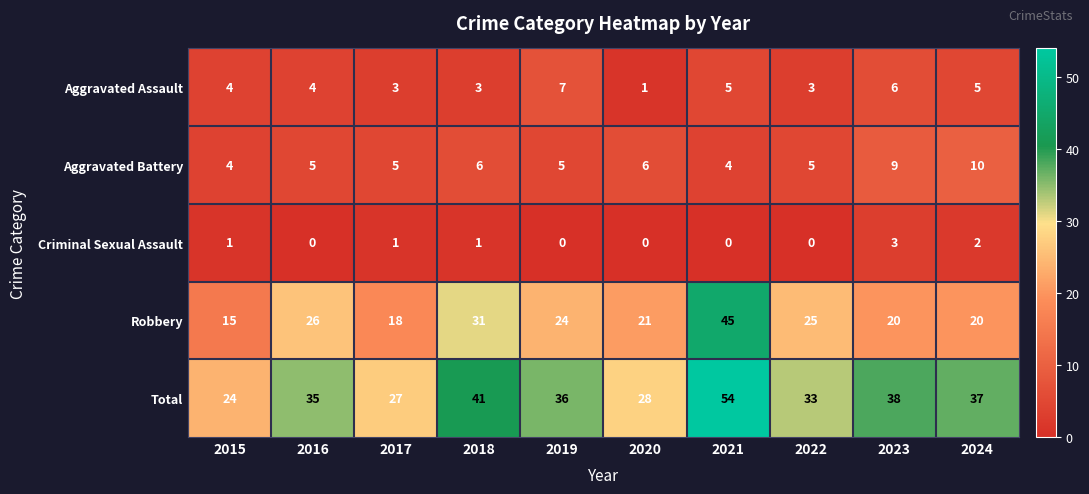

True or false: Aggravated Assault has a value of 10 at 2023.

False